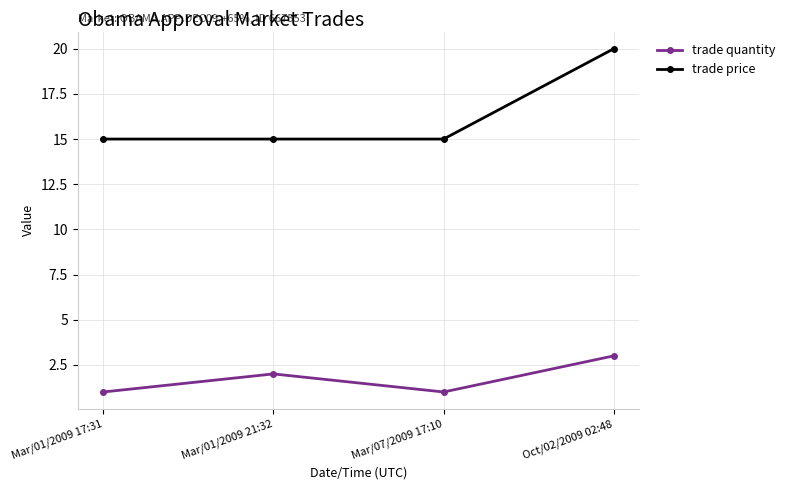

Count the number of data series in this chart.

2